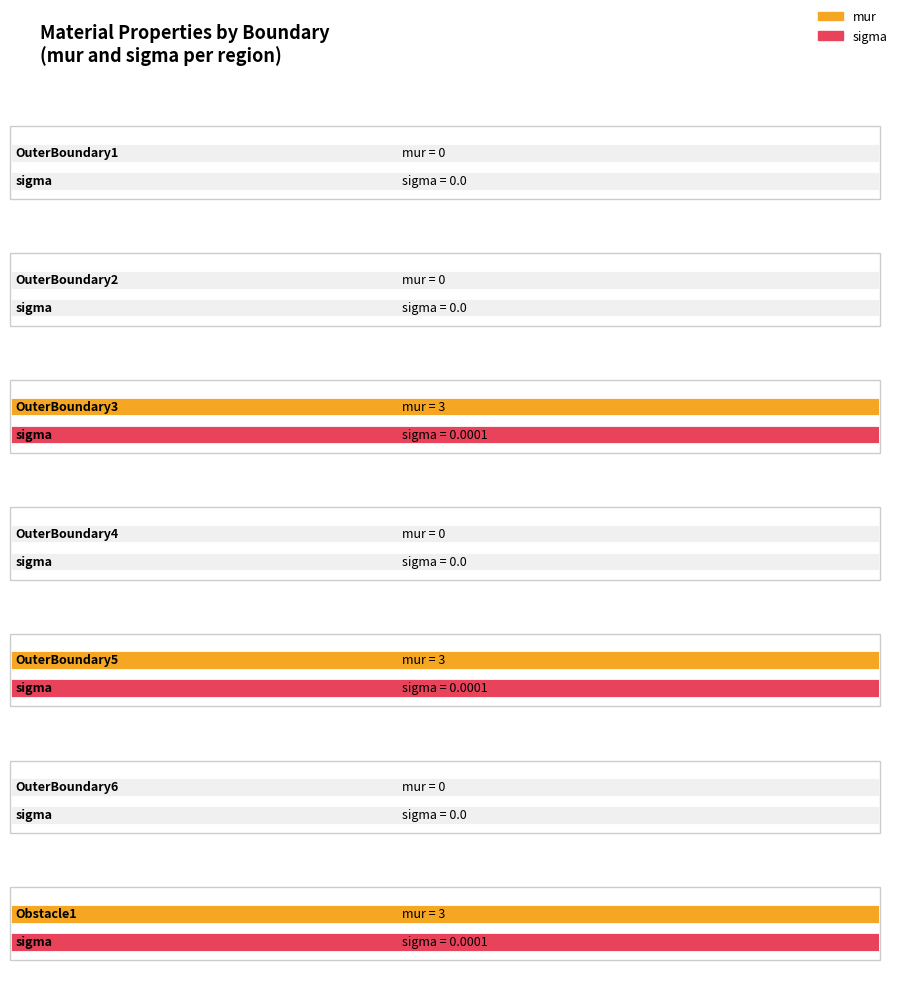

How many categories are shown in the chart?

7